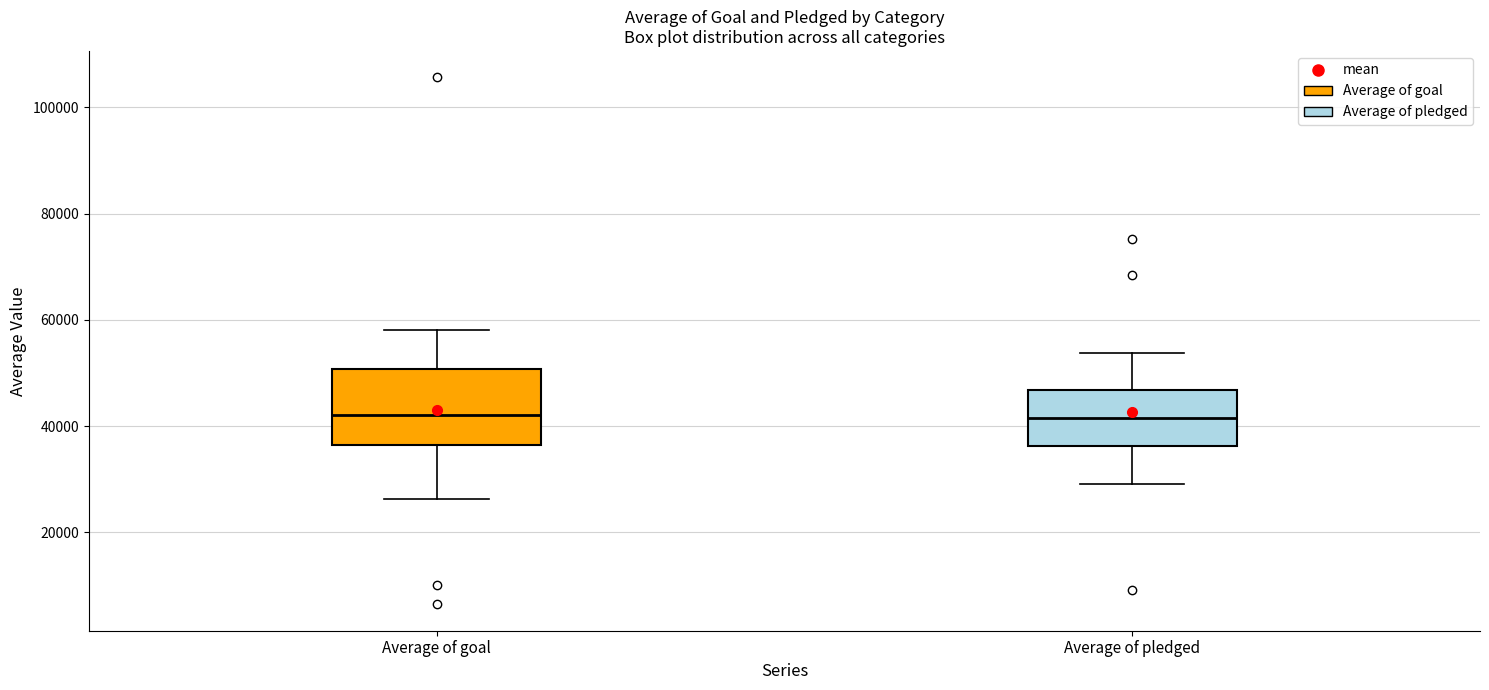

Reading left to right, transcribe this box plot: for each box, give where its median line is, the range the box spans, and where its two whiskers end, as read against the y-axis. The values are not printed on the chart, so give them approximately, as read against the axis.

Average of goal: median 42000, box 36000 to 50000, whiskers 26000 to 58000
Average of pledged: median 42000, box 36000 to 46000, whiskers 30000 to 54000